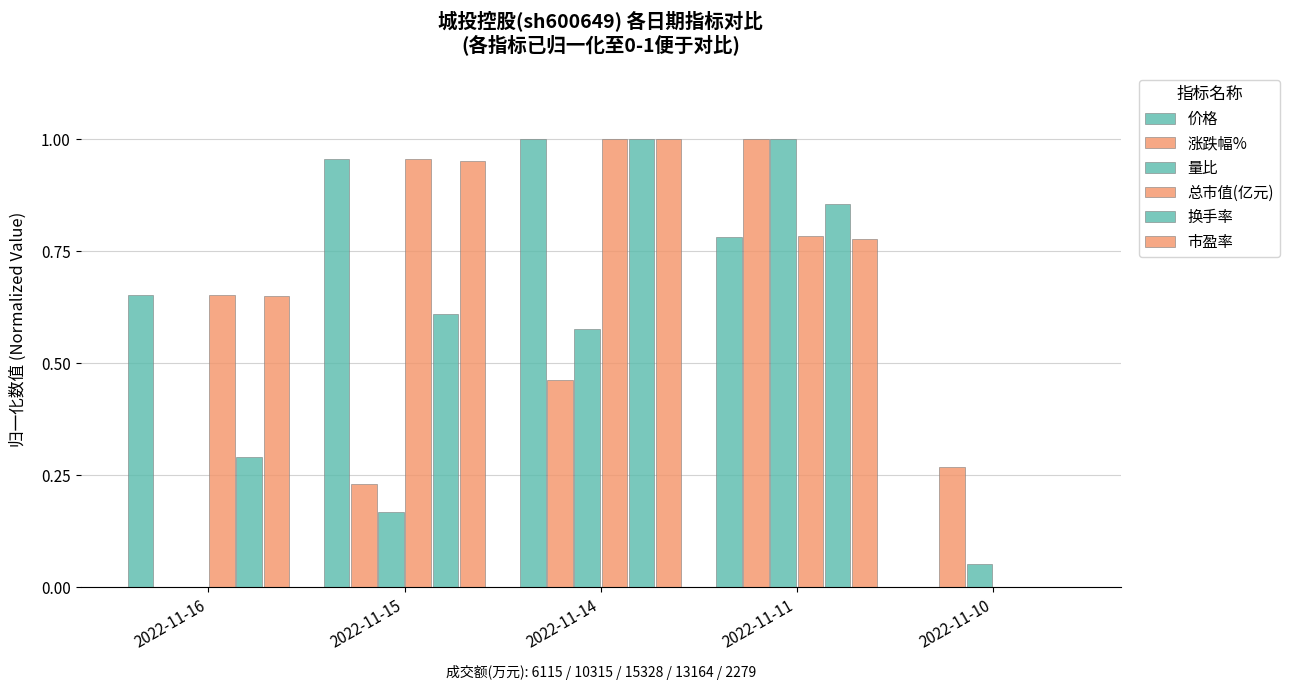

Which category has the highest value in the 市盈率 series?

2022-11-14